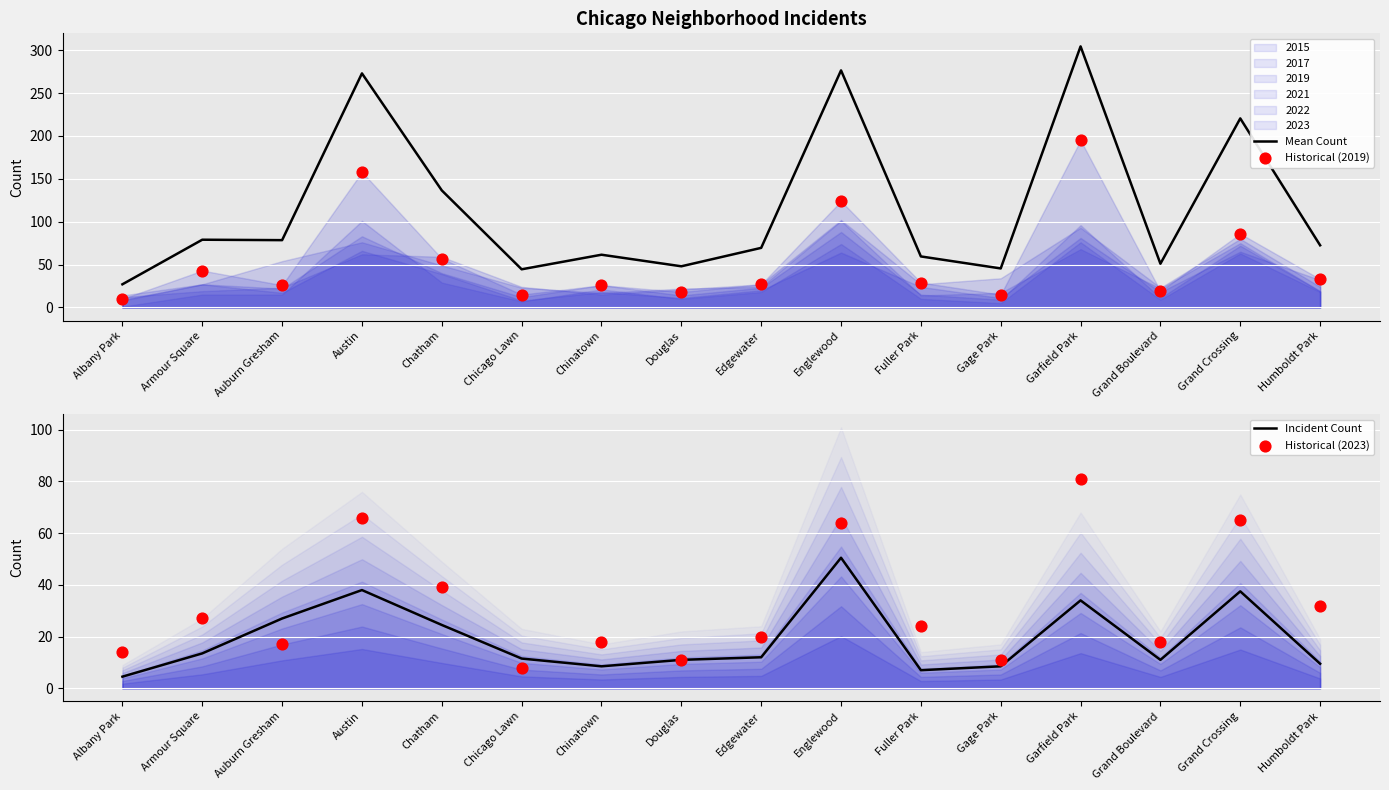

What is the total value across all series at Fuller Park?

119.5